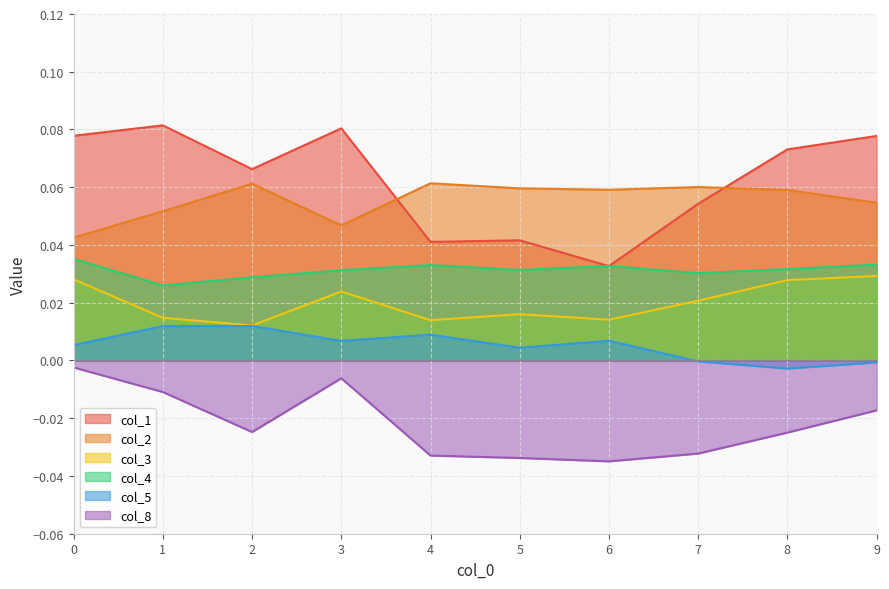

Reading right to left, extract all data points from this chart.

col_1: 0.1	0.1	0.1	0.0	0.0	0.0	0.1	0.1	0.1	0.1
col_2: 0.1	0.1	0.1	0.1	0.1	0.1	0.0	0.1	0.1	0.0
col_3: 0.0	0.0	0.0	0.0	0.0	0.0	0.0	0.0	0.0	0.0
col_4: 0.0	0.0	0.0	0.0	0.0	0.0	0.0	0.0	0.0	0.0
col_5: -0.0	-0.0	-0.0	0.0	0.0	0.0	0.0	0.0	0.0	0.0
col_8: -0.0	-0.0	-0.0	-0.0	-0.0	-0.0	-0.0	-0.0	-0.0	-0.0